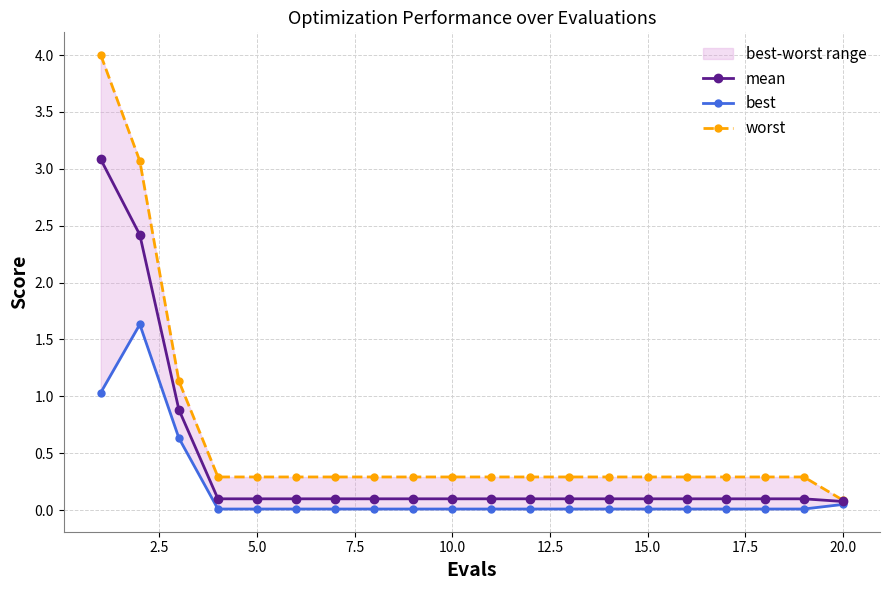

The mean series shows 0.1 at 10.0. True or false?

True